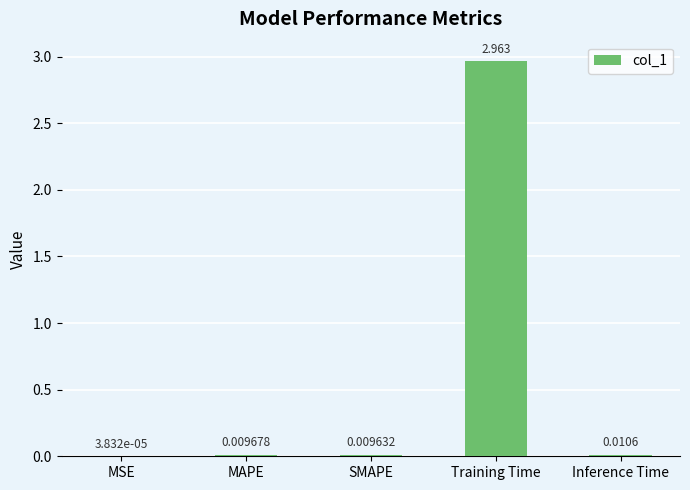

Which category has the highest value across all series?

Training Time